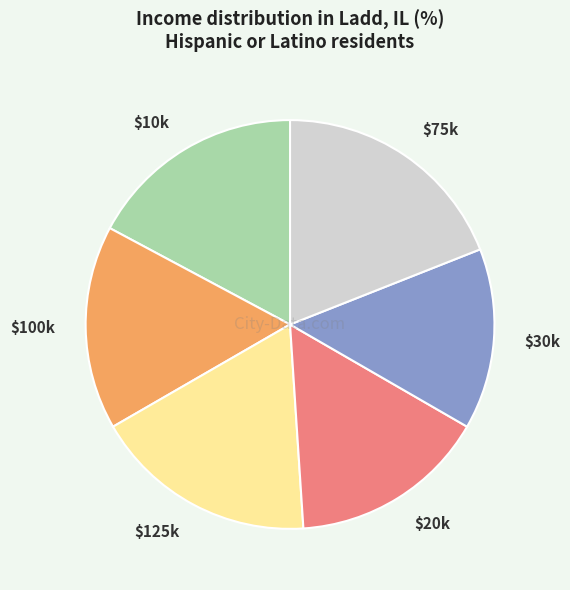

Does $125k account for over 50% of the chart?

No